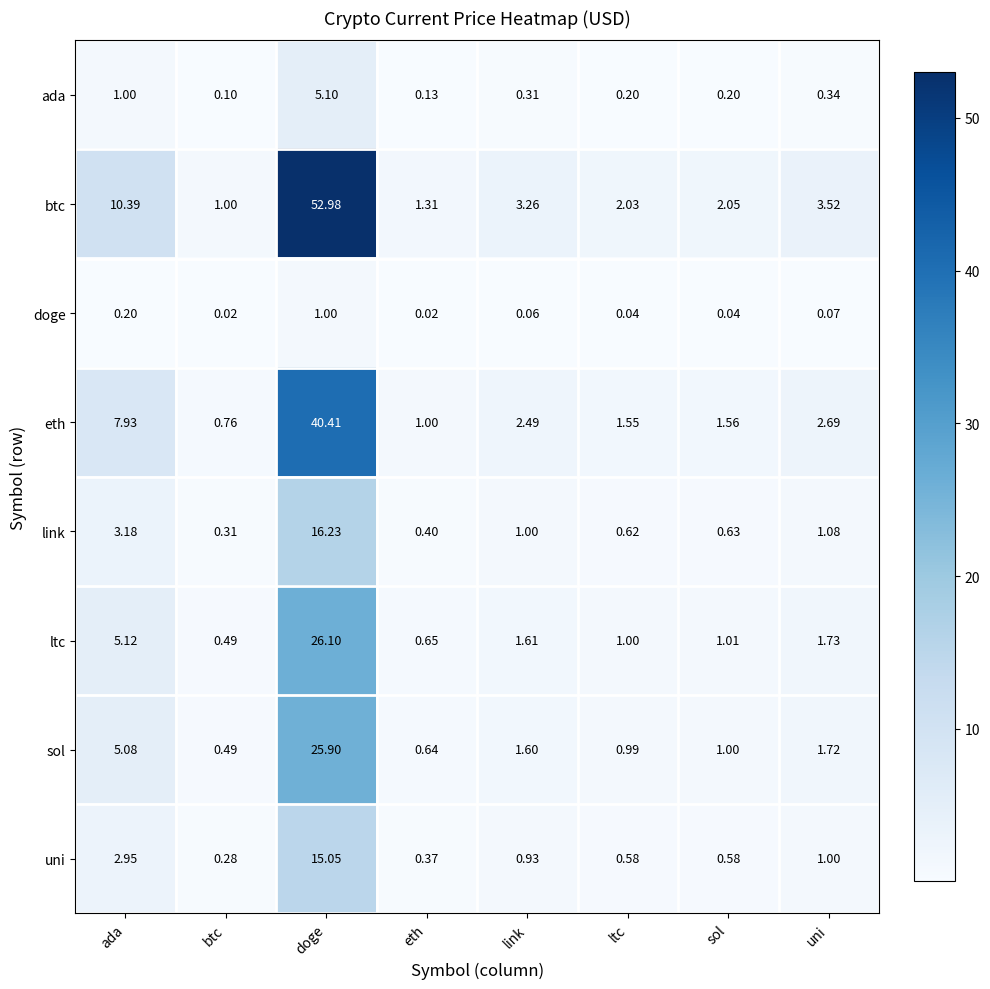

Where is eth nearest to the value 20?

ada